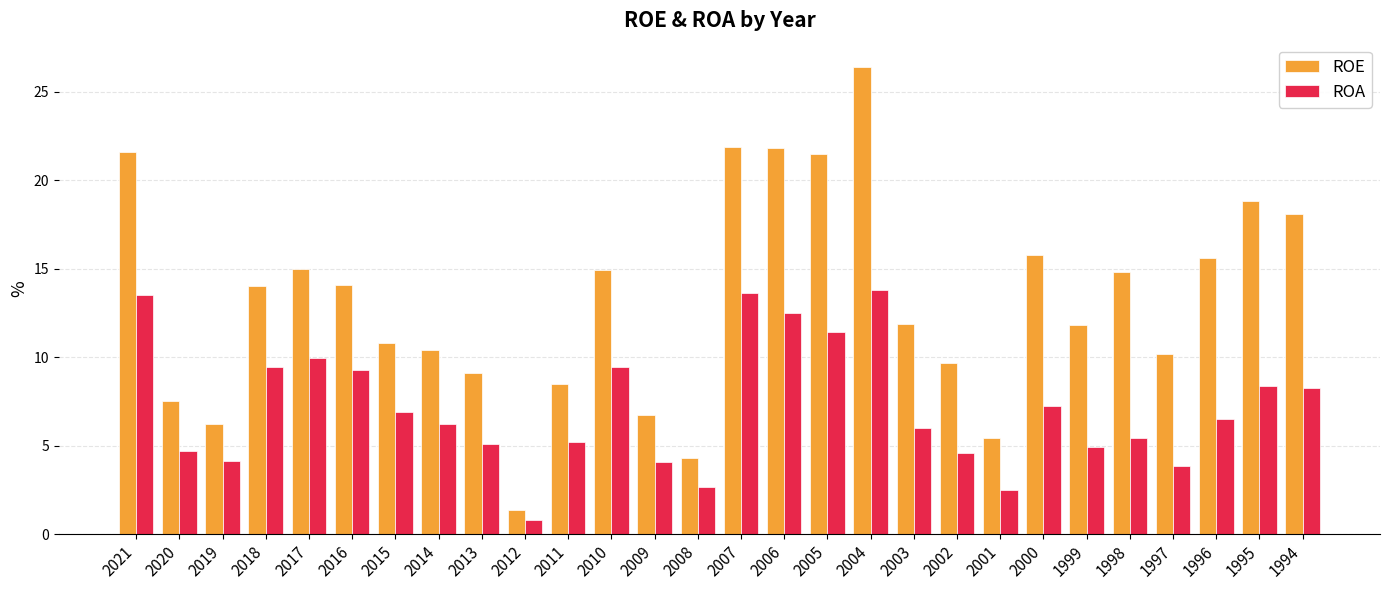

Which series has the widest spread of values?

ROE